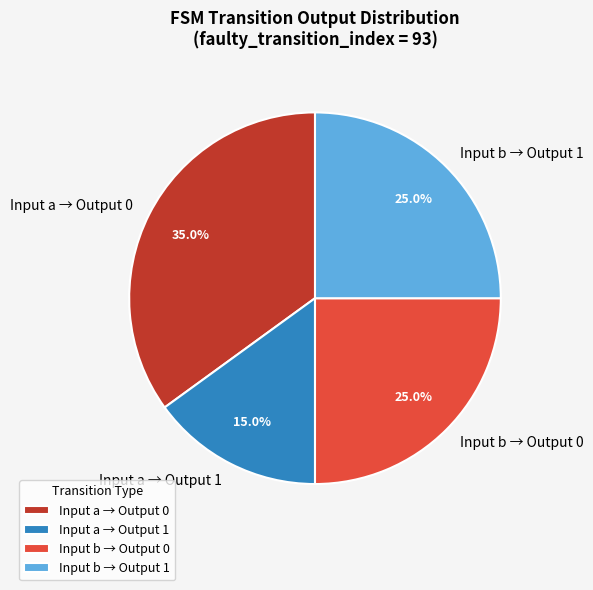

What percentage do Input a → Output 1 and Input a → Output 0 together represent?

50.0%